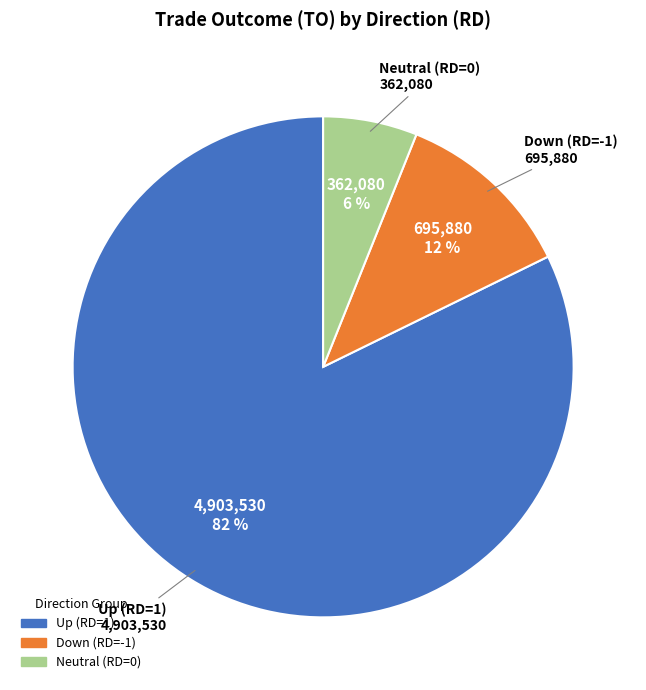

Is there a majority slice in this chart?

Yes